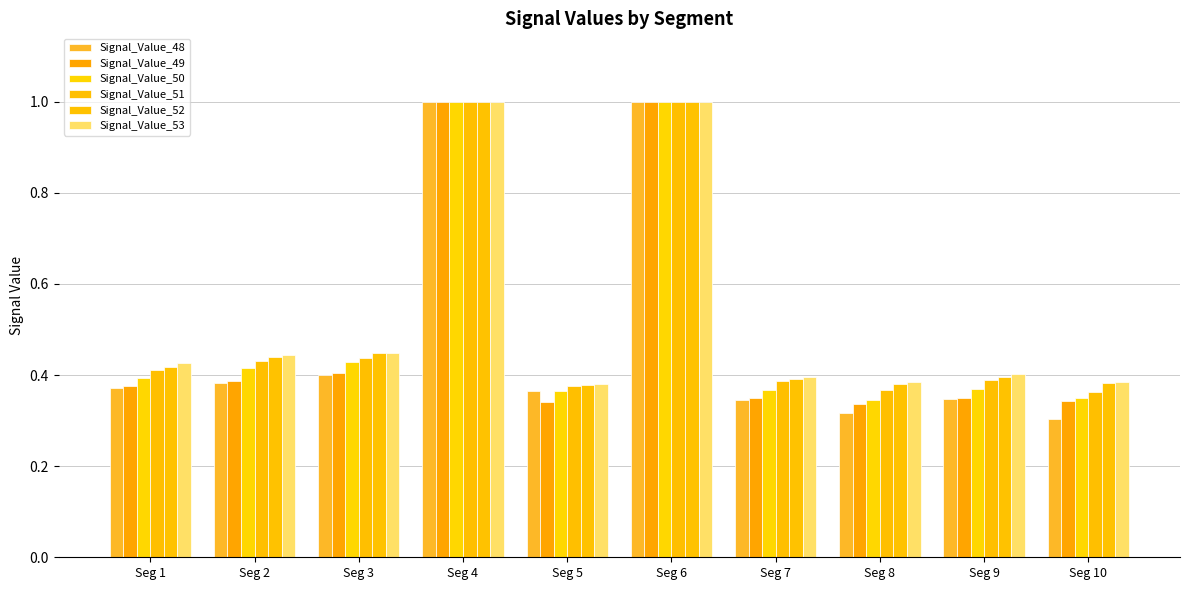

At which category is the sum across all series the highest?

Seg 6